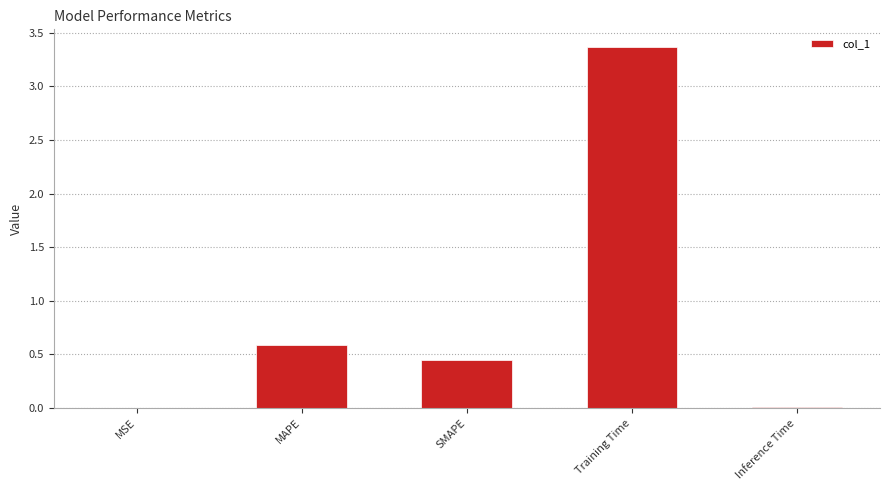

What is the sum of the values at Training Time and MAPE?

3.9